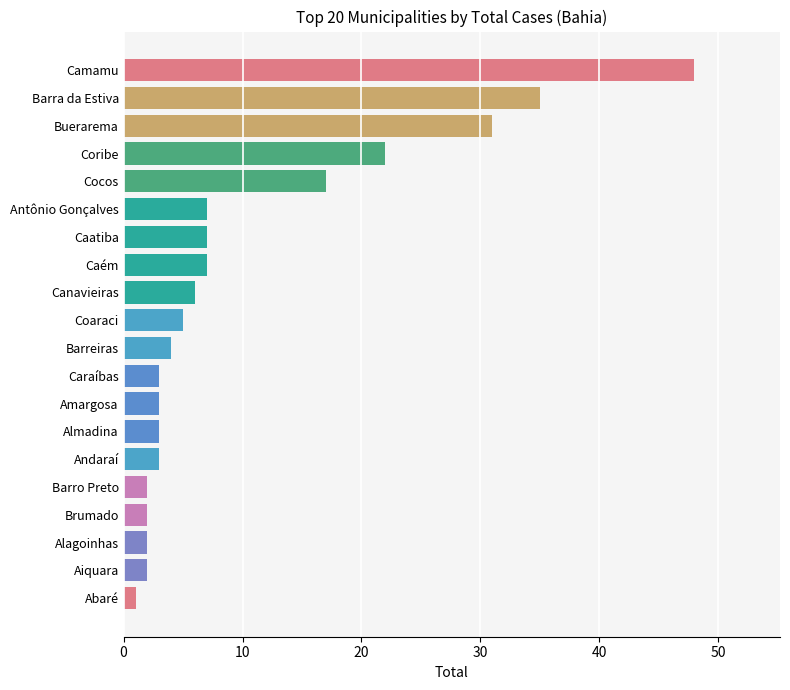

What is the difference between the values at Barra da Estiva and Almadina?

32